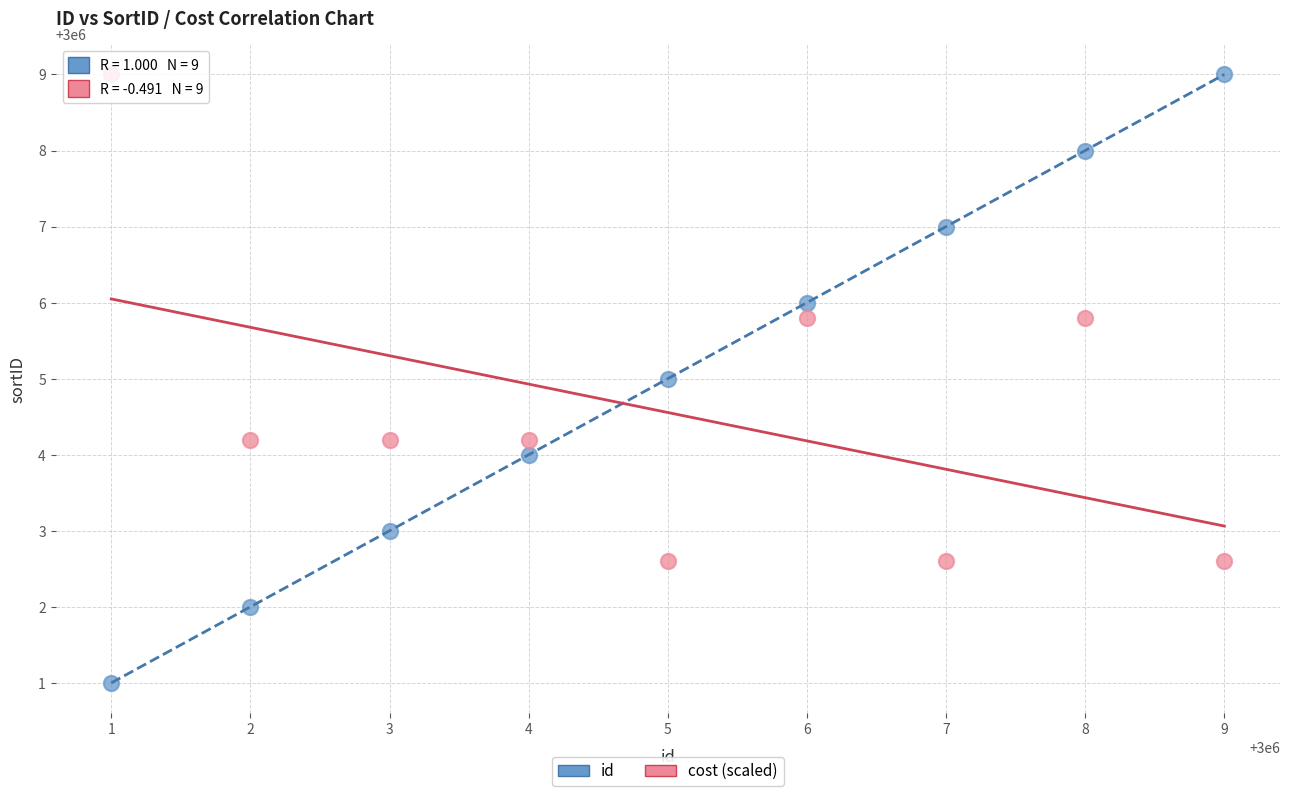

Which series has the largest Y range (max minus min)?

id